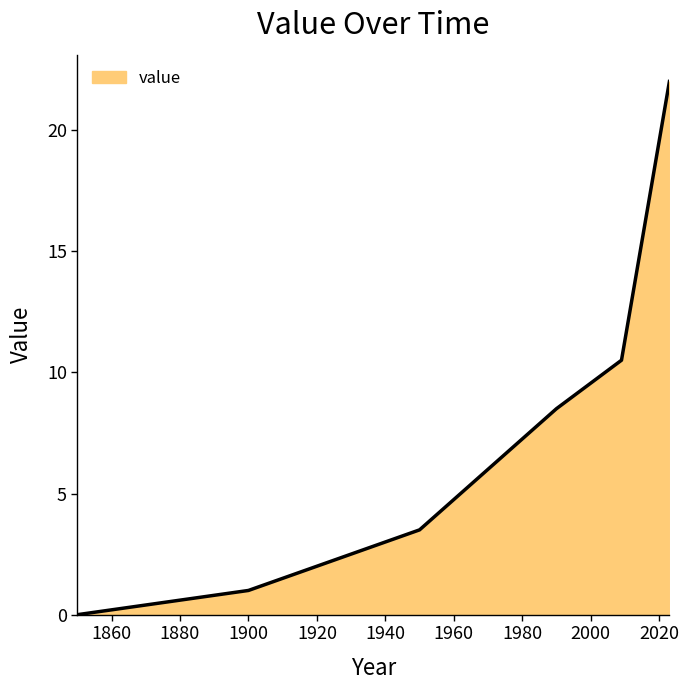

True or false: there are more than 1 points higher than both neighbors.

False